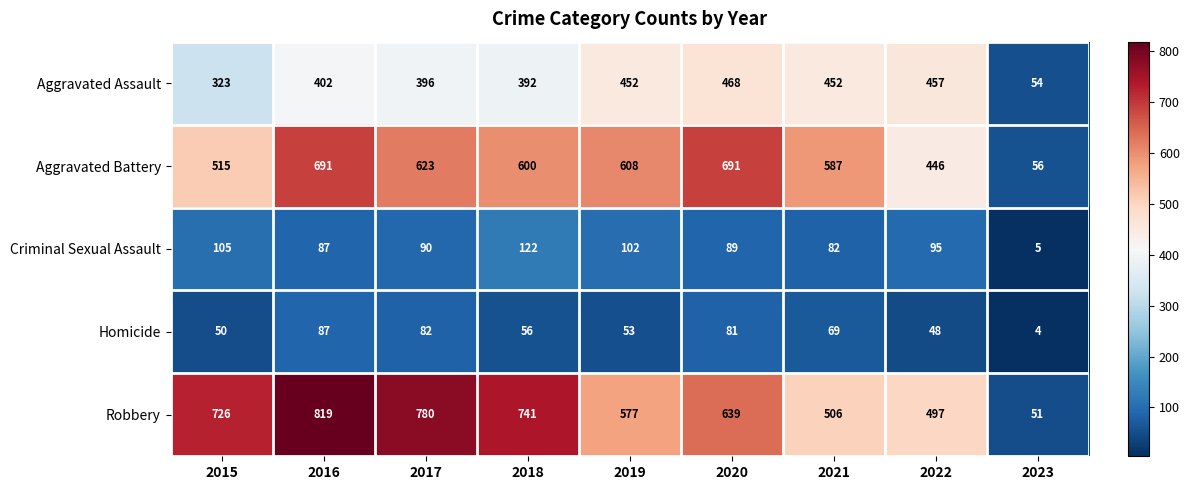

Which series has the largest total across all categories?

Robbery